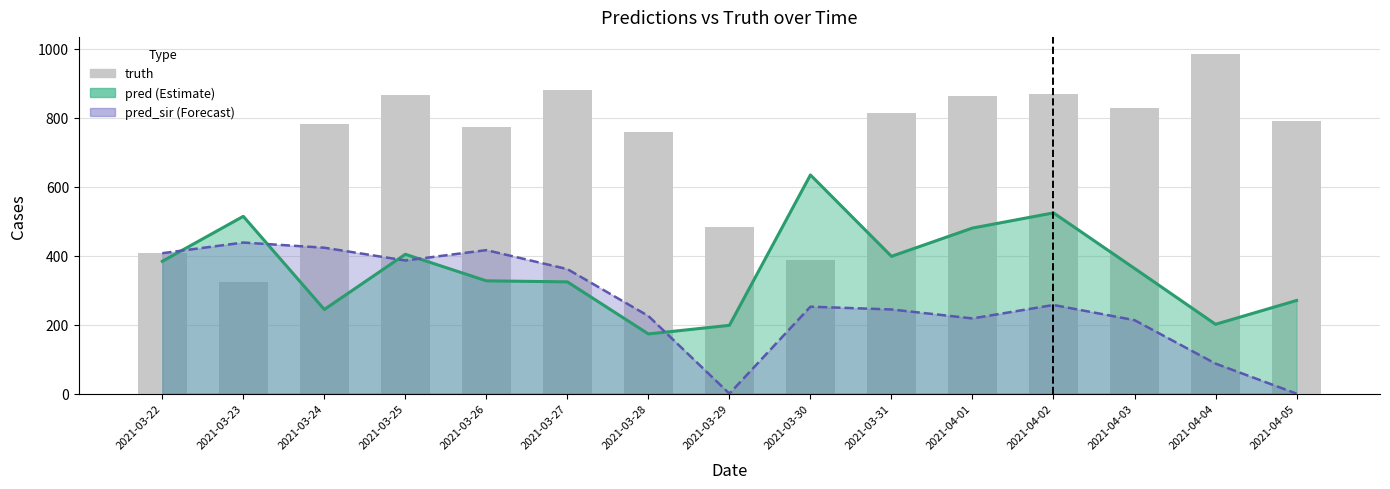

The value at 2021-03-31 is 327. True or false?

False